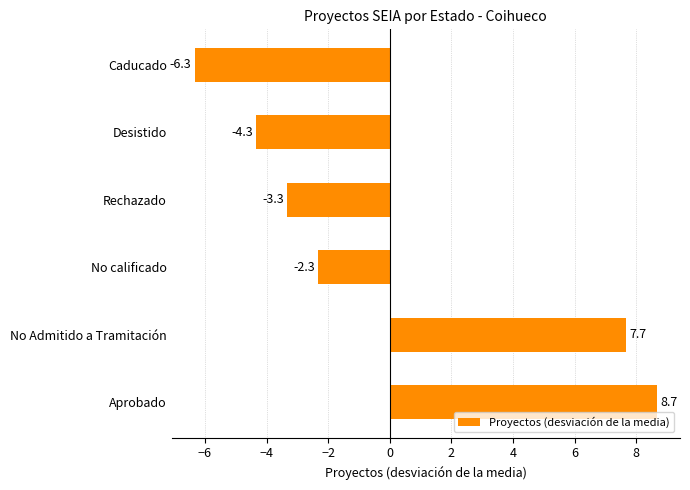

Reading top to bottom, extract all data points from this chart.

-6.3	-4.3	-3.3	-2.3	7.7	8.7